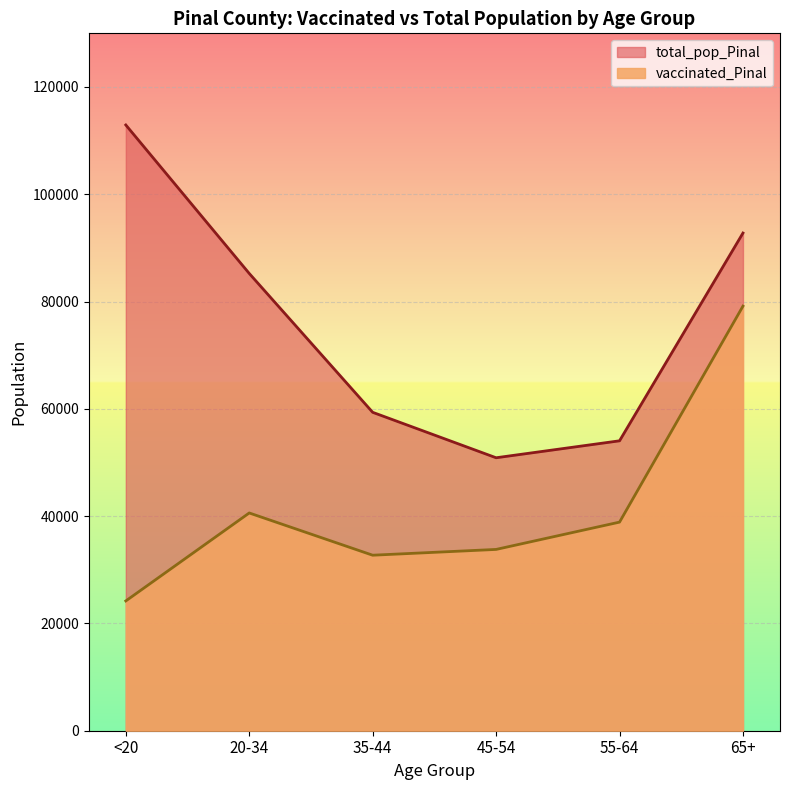

How many lines are shown in the chart?

2